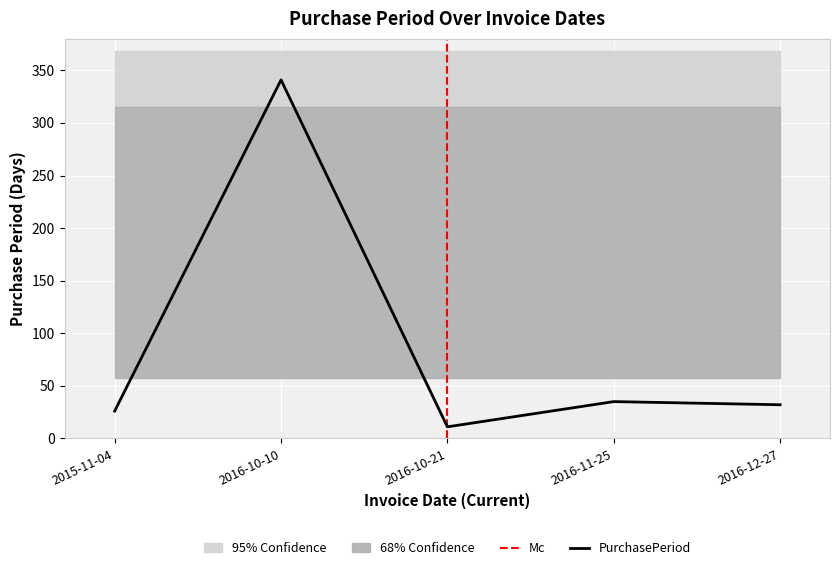

What is the sum of all values?

445